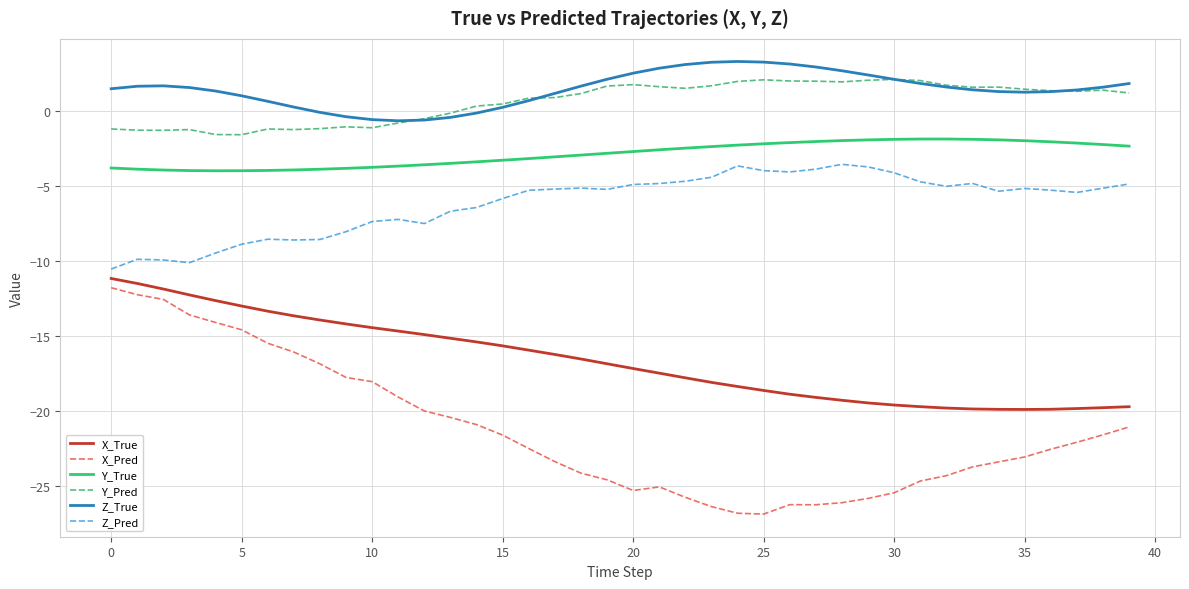

What is the average value of the Y_True series?

-2.9